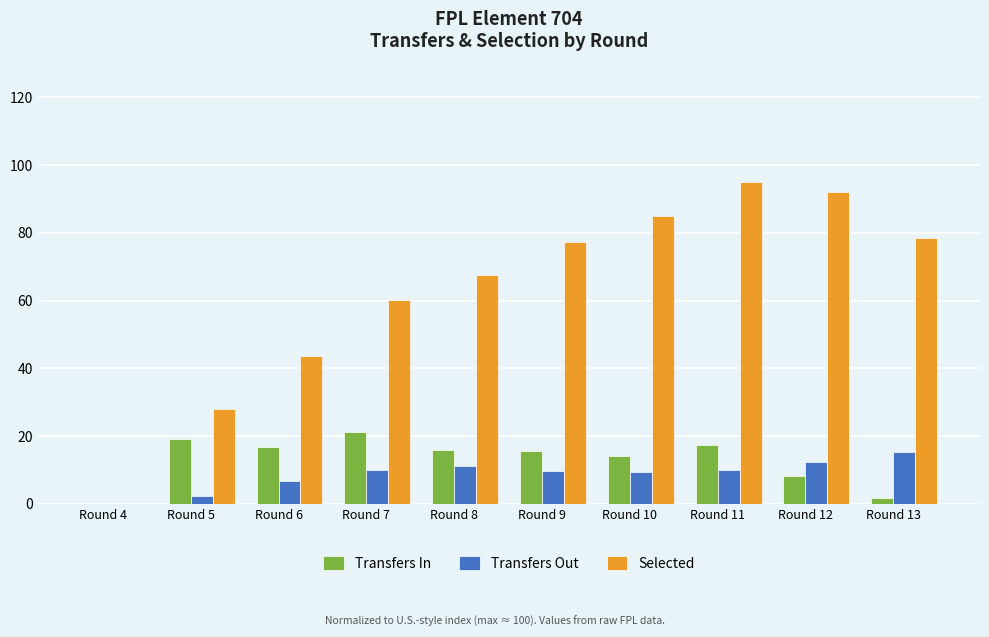

What is the sum of the Transfers In values at Round 10 and Round 6?

30.9